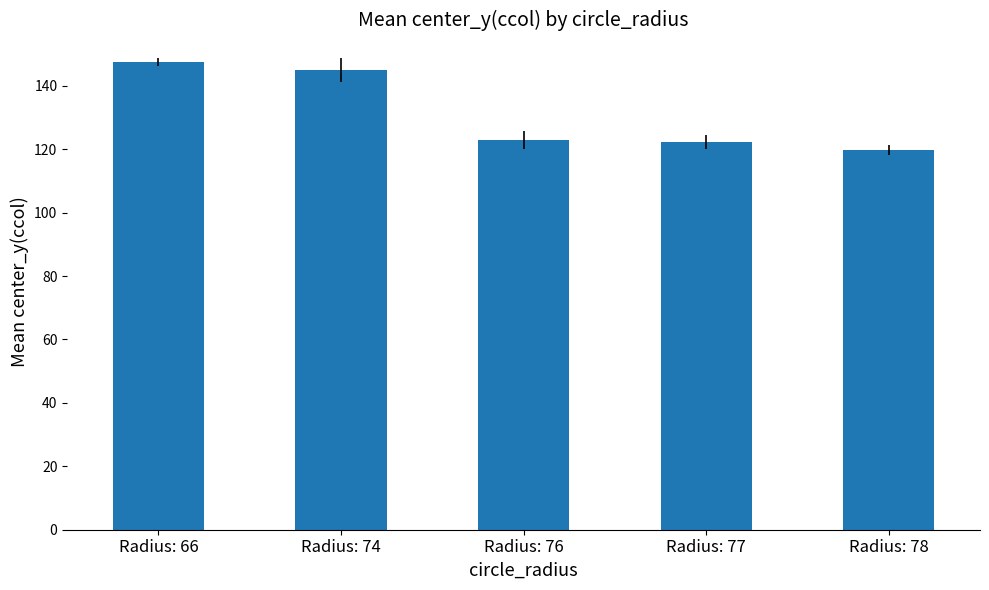

What is the value of the 4th bar from the left?

122.2